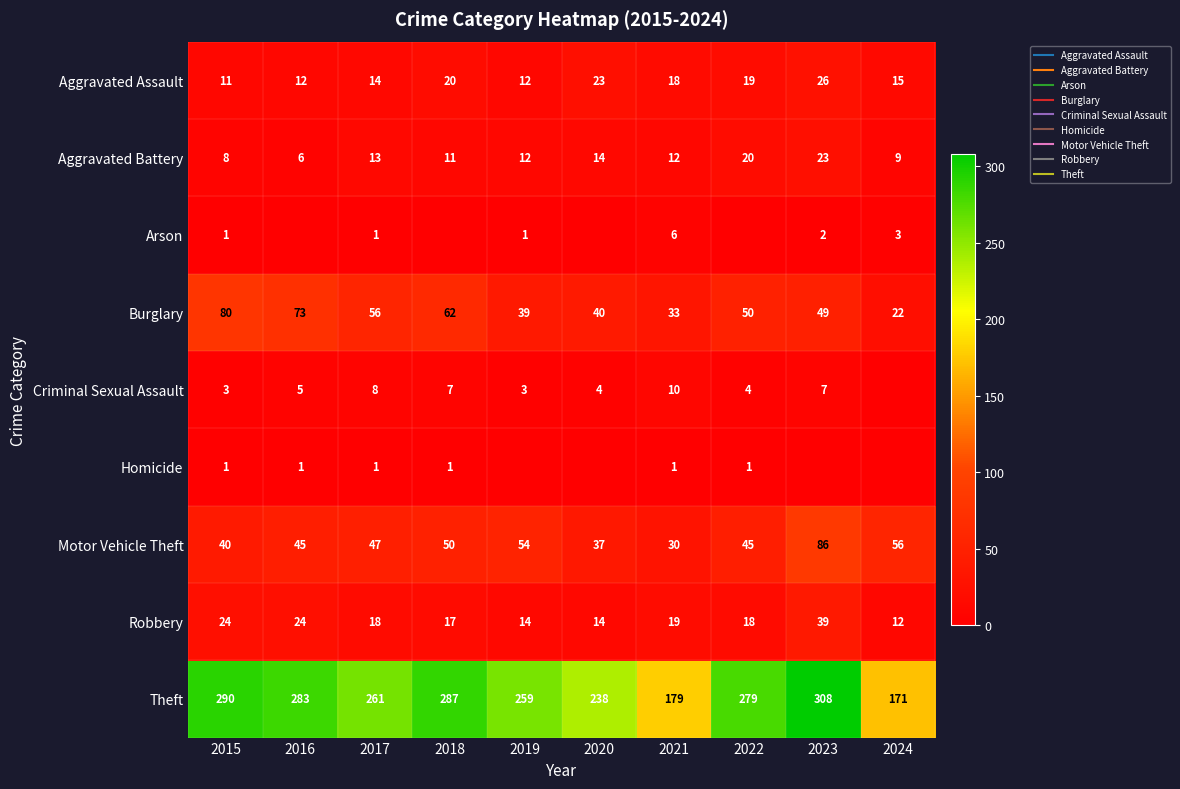

Between 2024 and 2018, which is larger?

2018